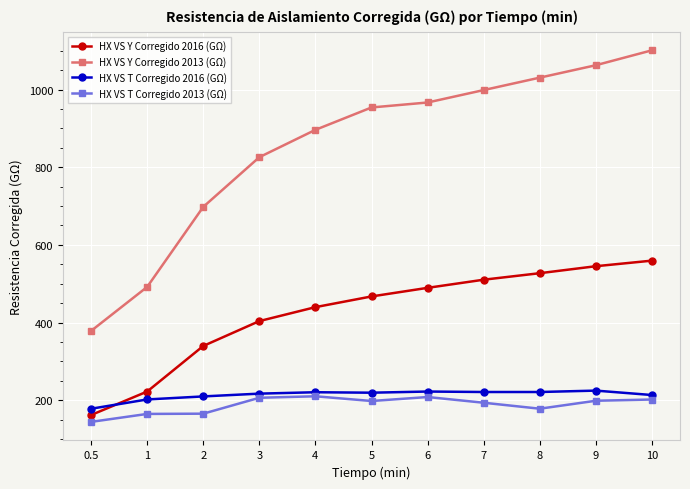

How many distinct data groups are displayed?

4